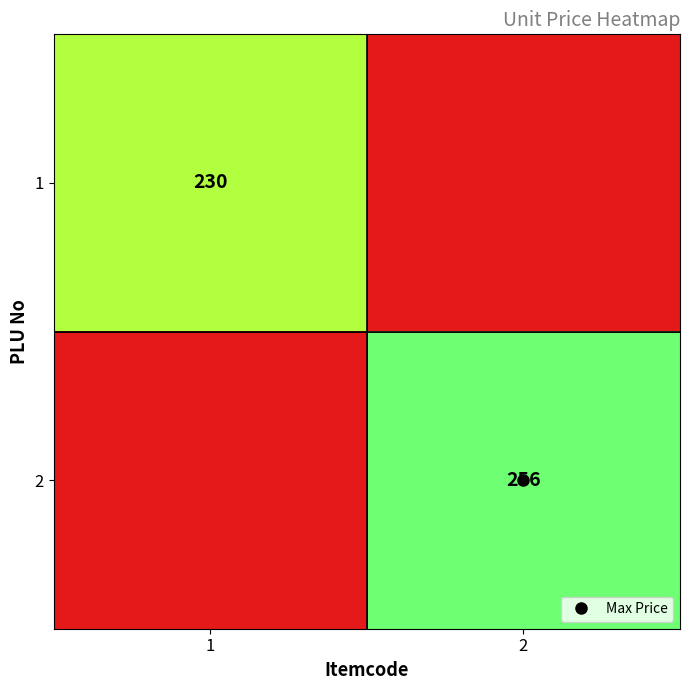

The 2 series shows 141 at 1. True or false?

False